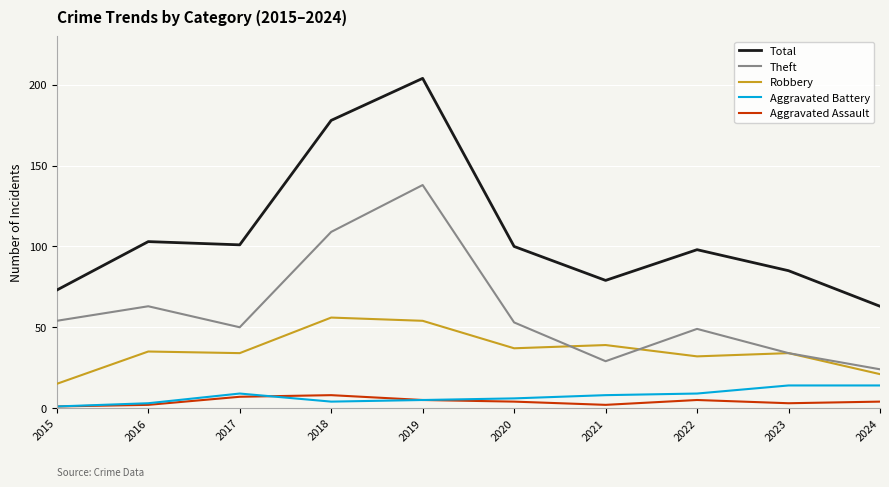

What is the lowest value of the Theft series?

24